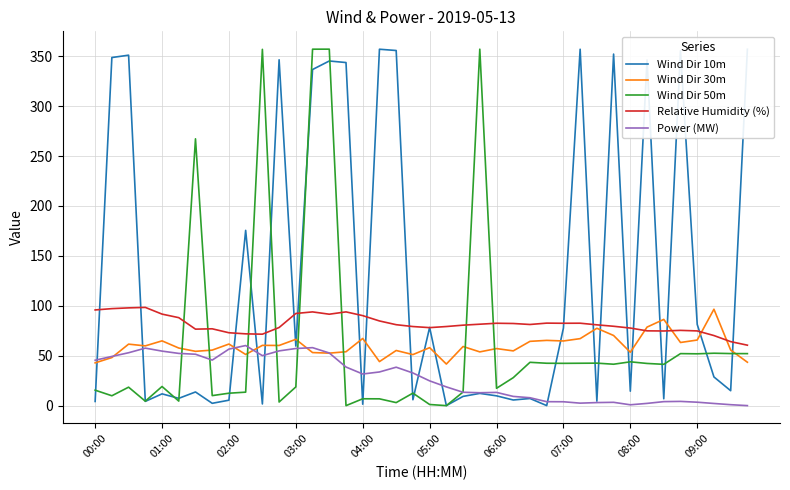

True or false: Power (MW) and Relative Humidity (%) cross at least once.

False